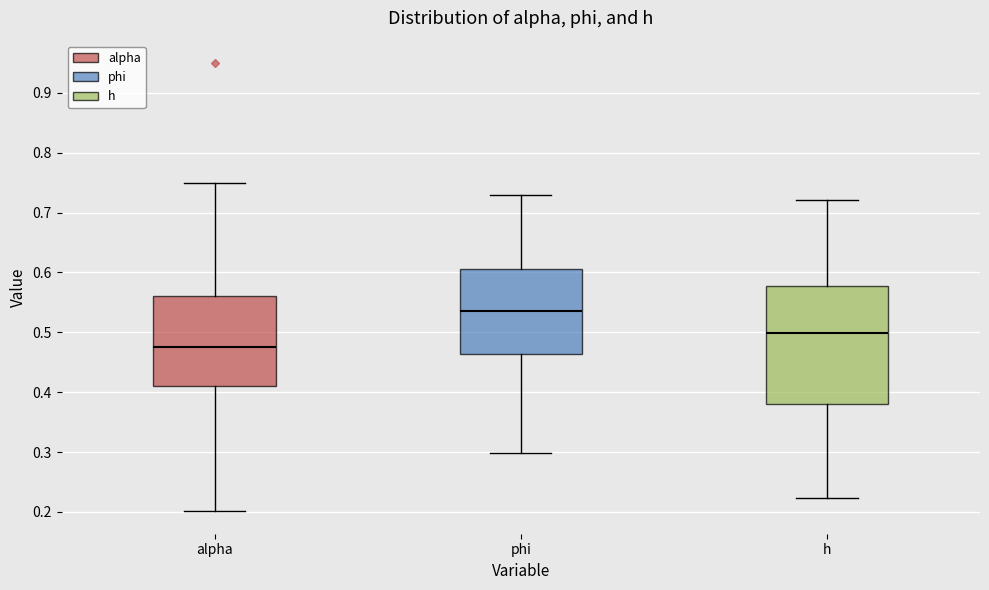

Which box is the tallest, from its lower edge to its upper edge?

h